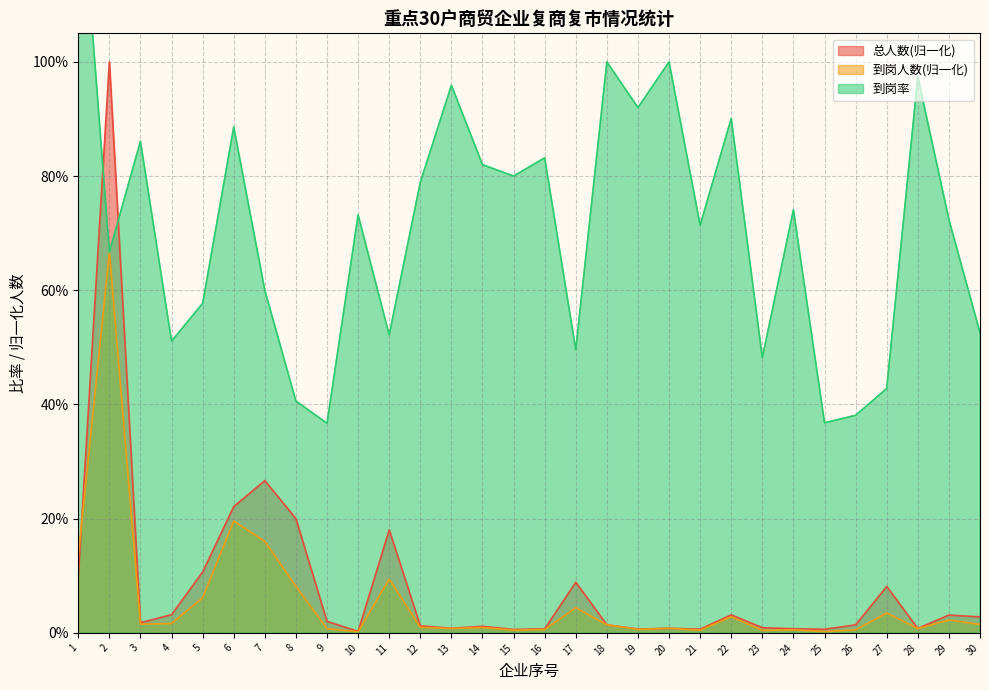

What is the total value across all series at 10?

0.7